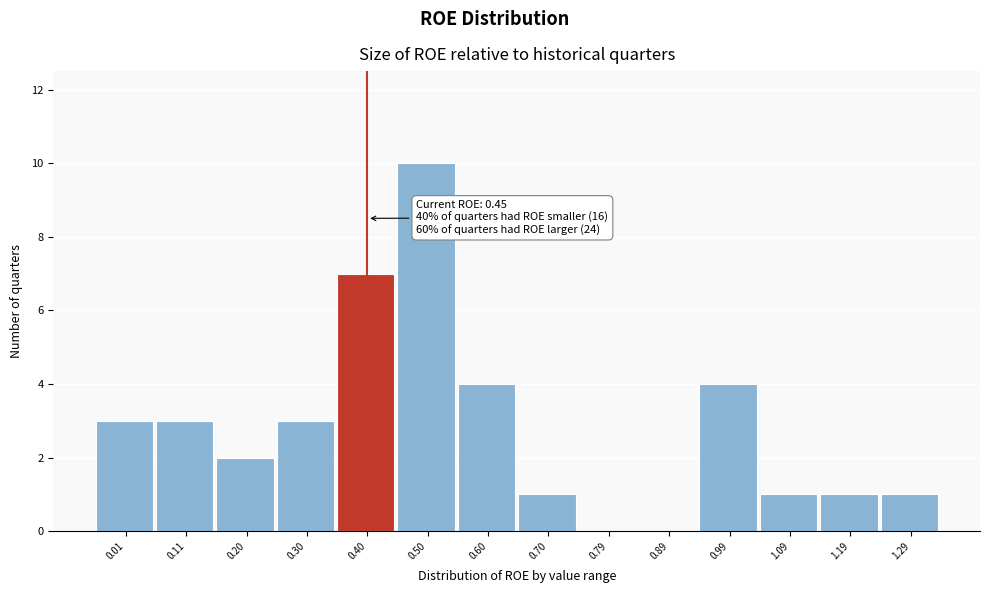

Reading left to right, what are all the values shown in this chart?

0.01=3	0.11=3	0.20=2	0.30=3	0.40=7	0.50=10	0.60=4	0.70=1	0.79=0	0.89=0	0.99=4	1.09=1	1.19=1	1.29=1